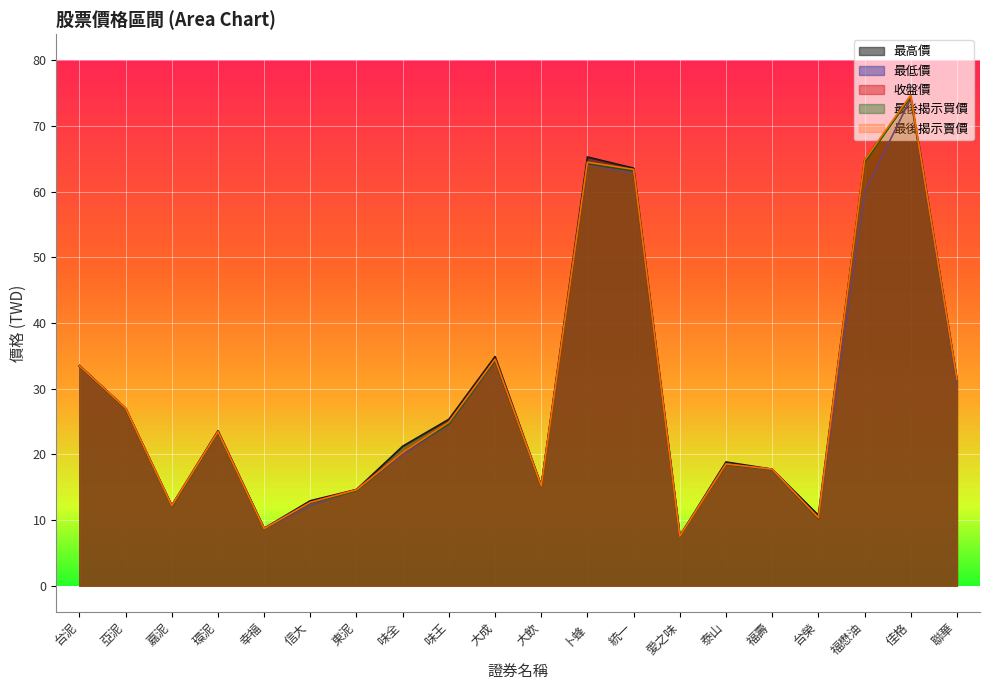

What is the maximum value shown in the chart?

74.8